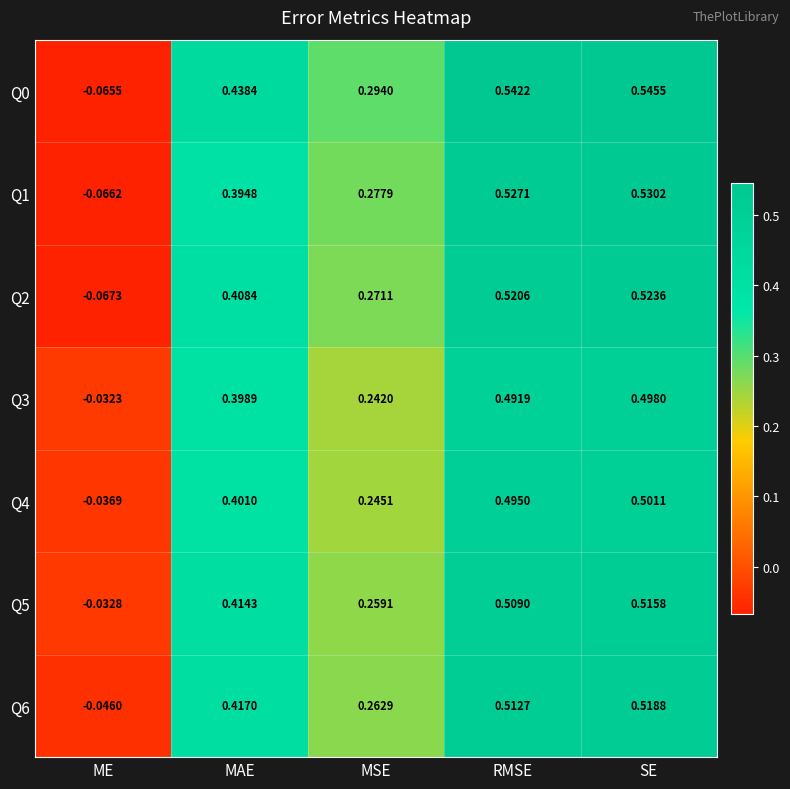

Is the value of Q5 at MAE greater than the value of Q3 at RMSE?

No